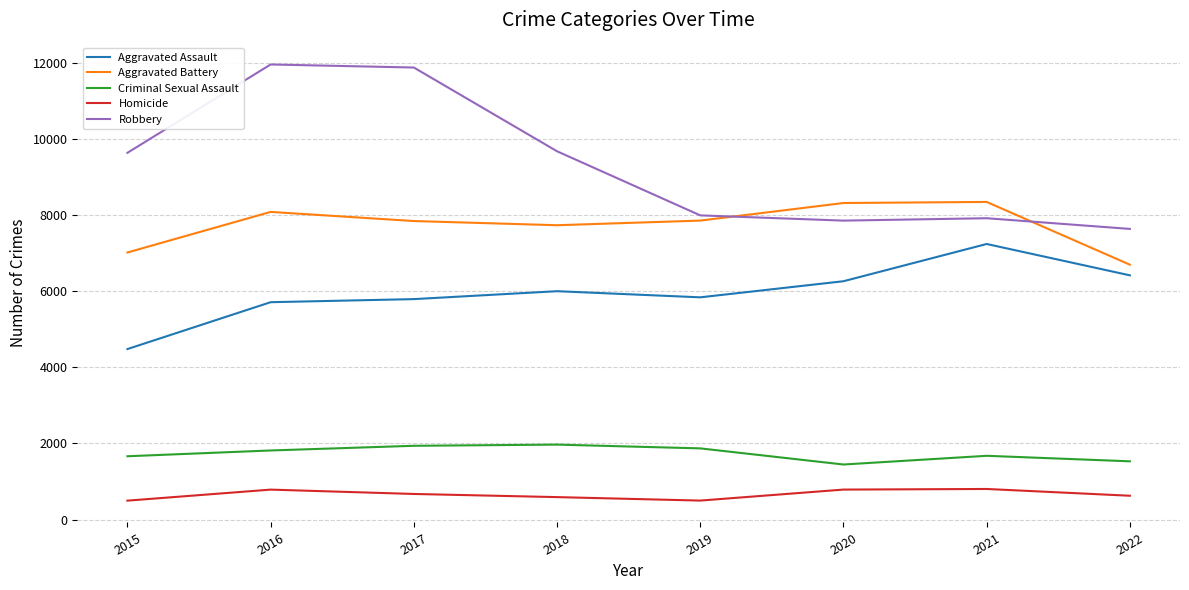

What is the maximum value for Aggravated Assault?

7242